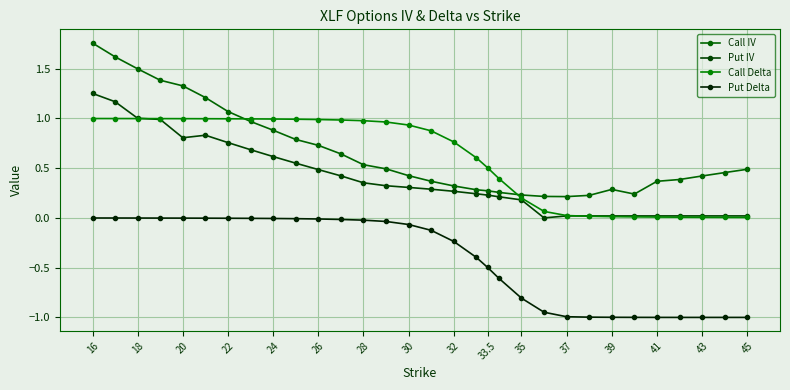

What is the maximum value for Call Delta?

1.0